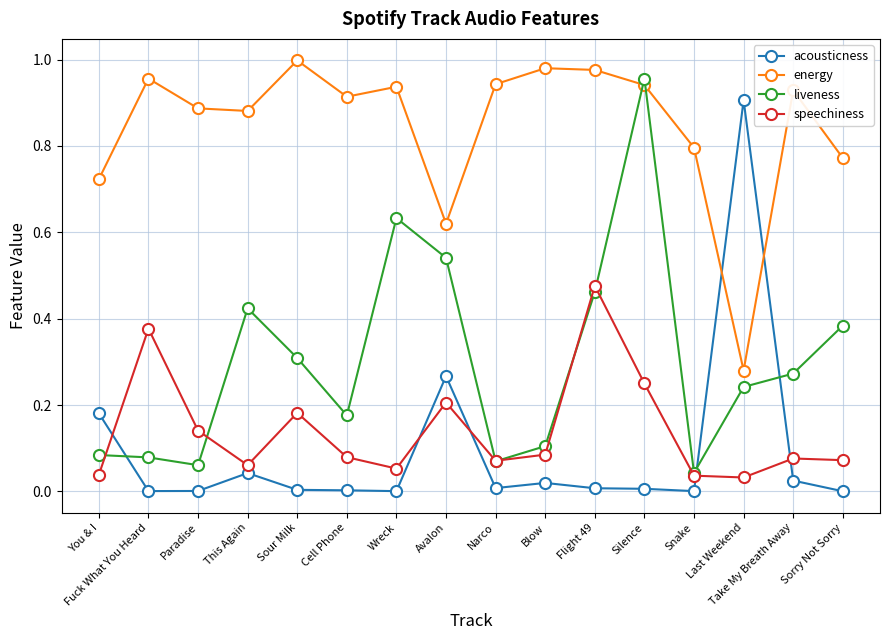

At You & I, list the series in order from smallest to largest.

speechiness, liveness, acousticness, energy